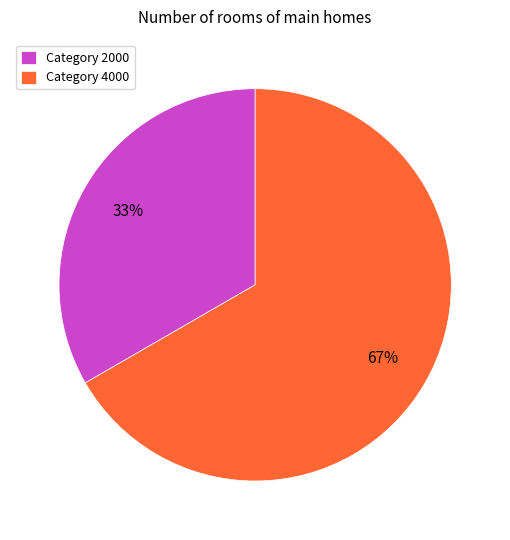

To the nearest percent, what is the combined percentage of Category 4000 and Category 2000?

100%